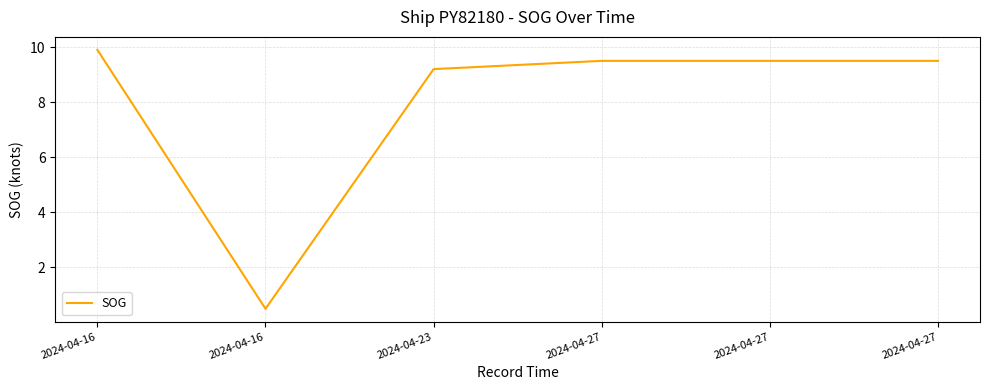

What is the ratio of the value at 2024-04-27 to the value at 2024-04-23?

1.0